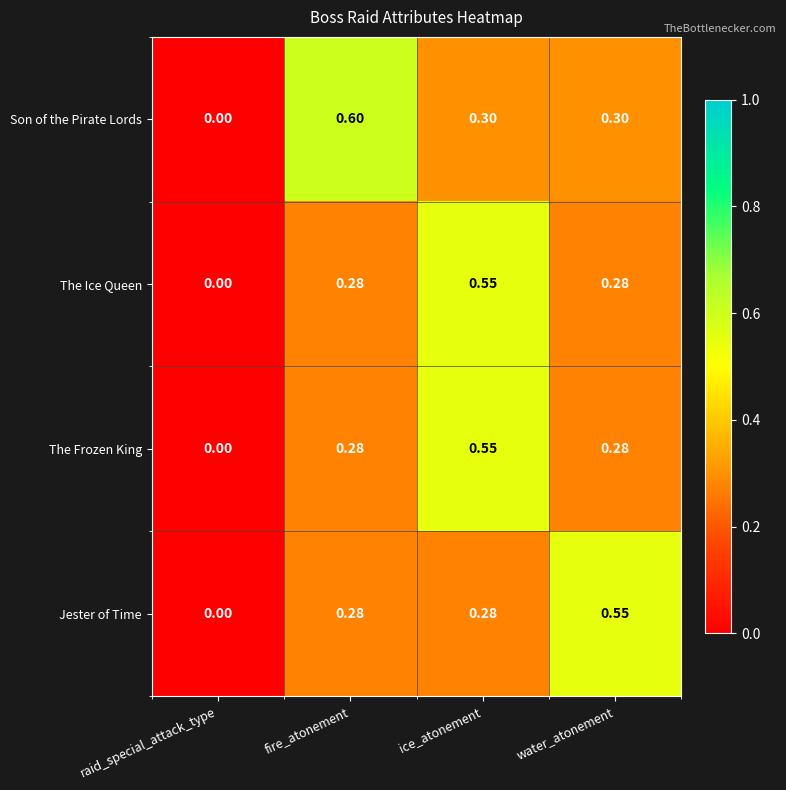

At which category does the chart reach its peak across all series?

fire_atonement